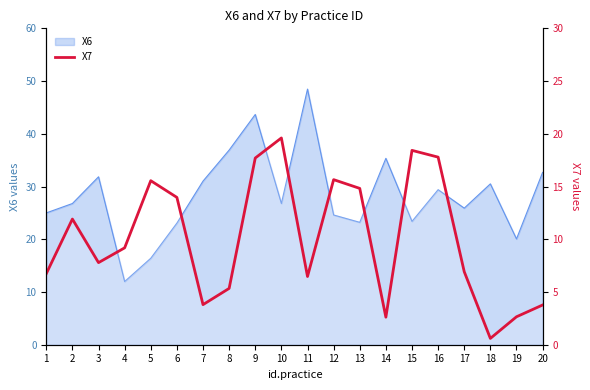

Which category has the lowest value across all series?

18